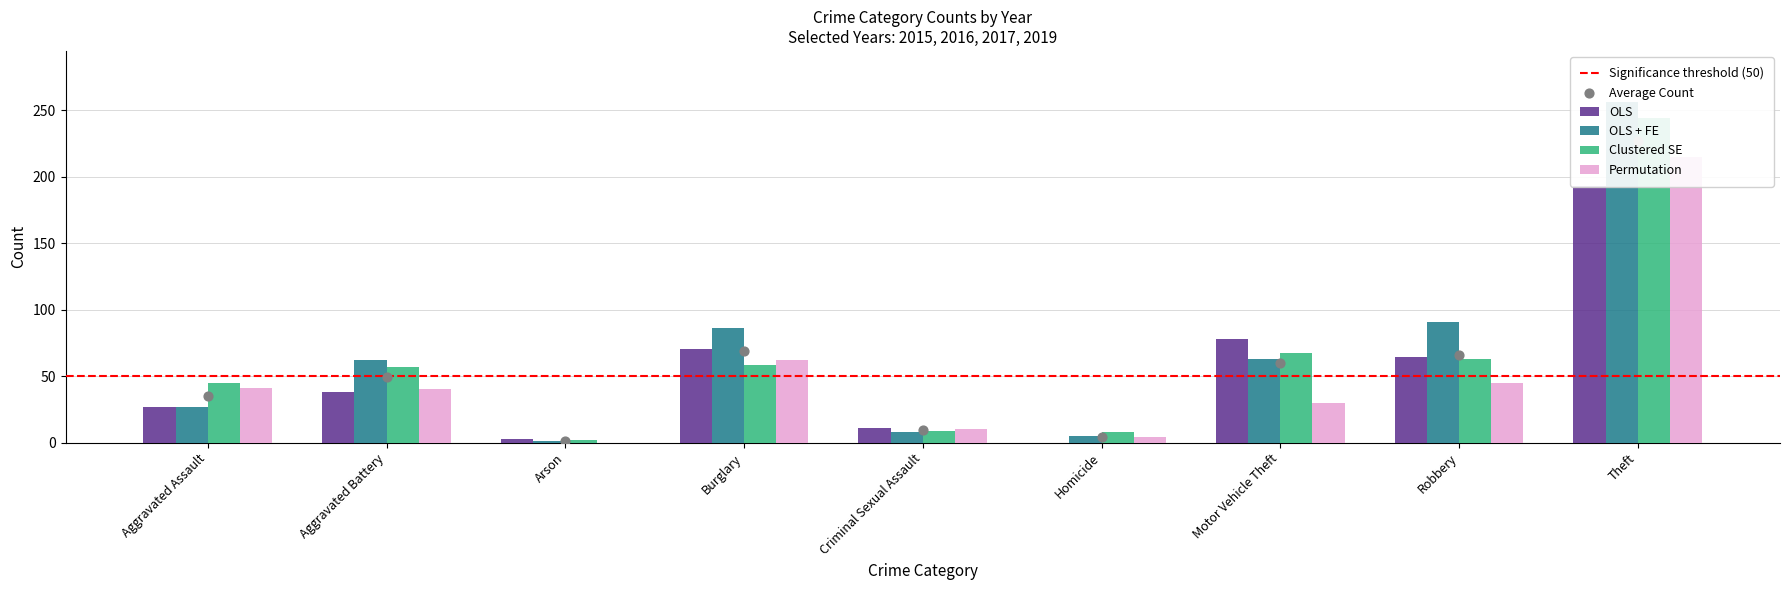

Which series has the widest spread of Y values?

OLS + FE